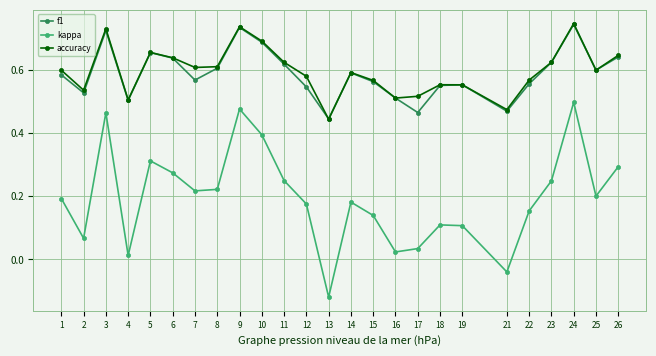

Which series has the widest spread of values?

kappa